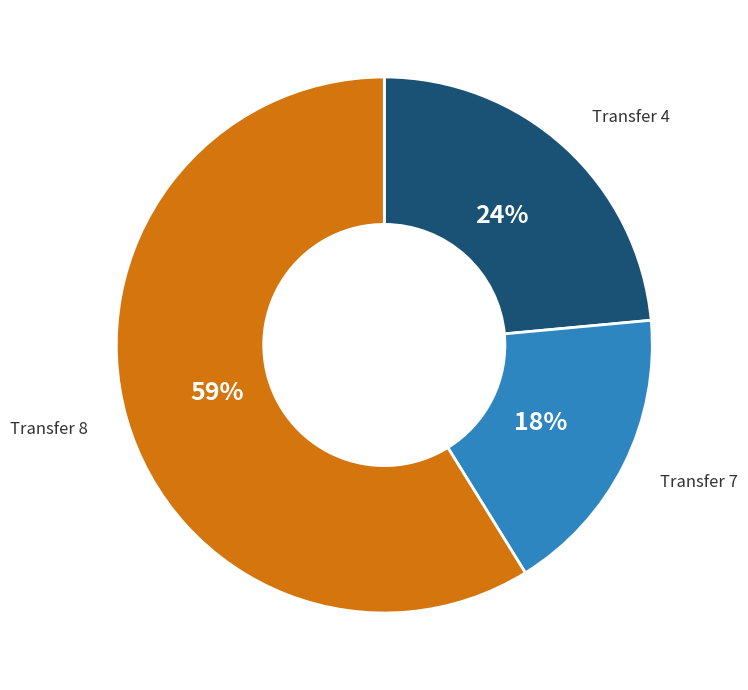

Which slice represents more than half of the pie?

Transfer 8